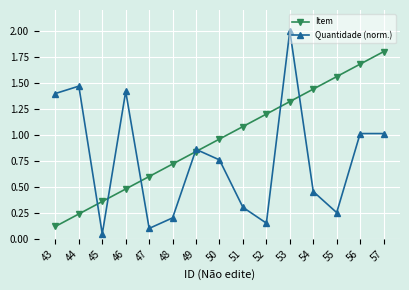

Which series has the largest total across all categories?

Item